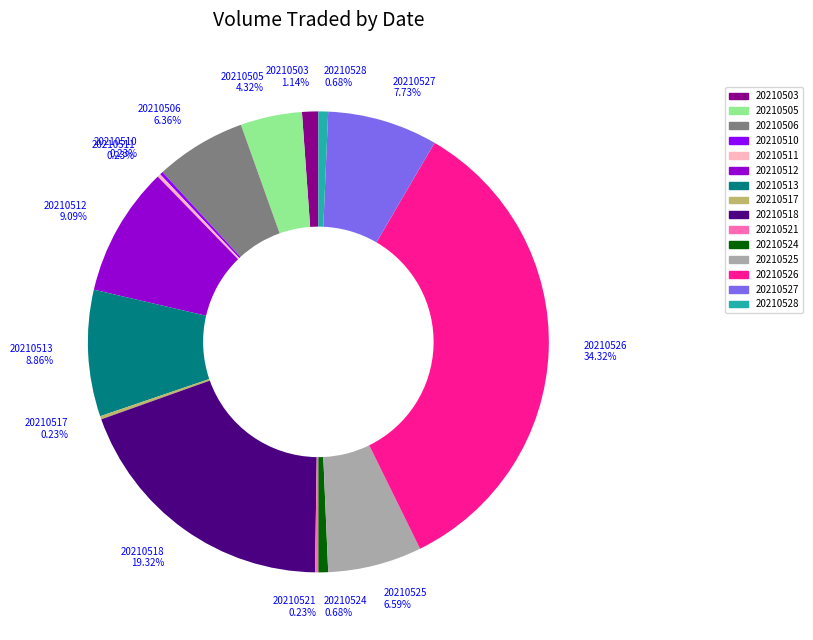

Which slice is the largest?

20210526